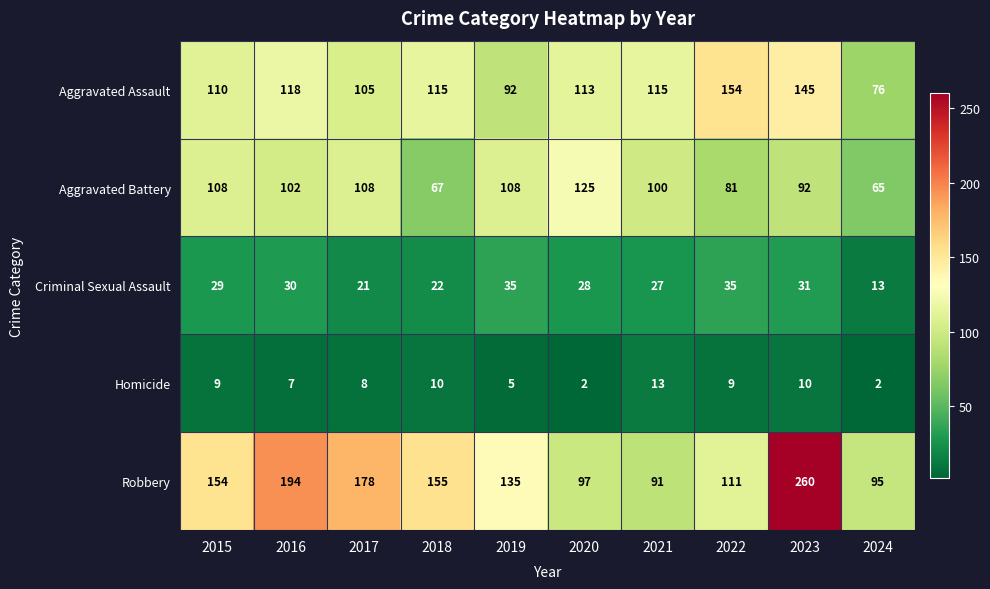

What is the average value of the Aggravated Assault series?

114